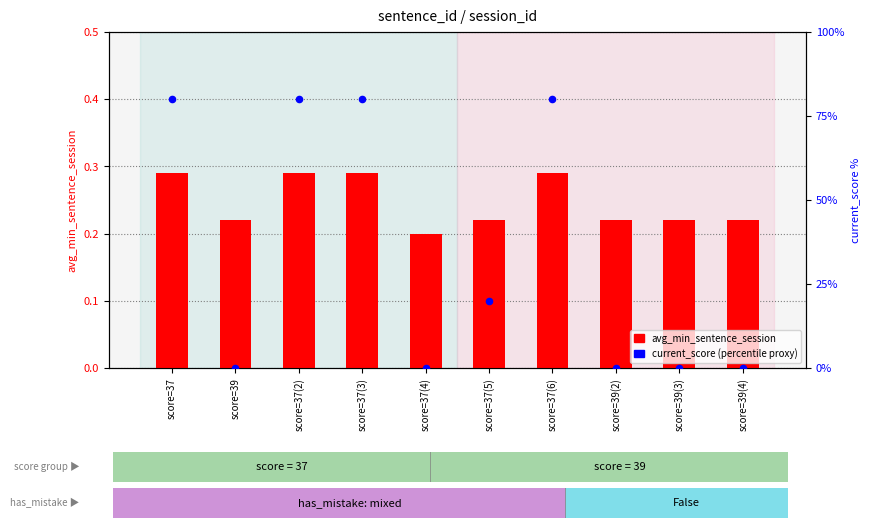

At which category is the sum across all series the highest?

score=37